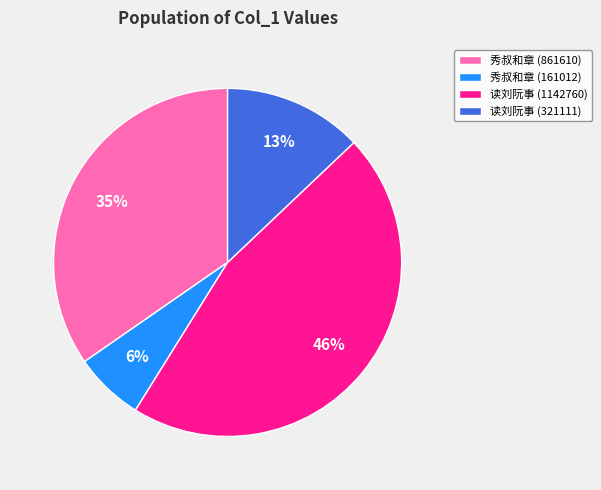

The 秀叔和章 (161012) slice represents 6% of the pie. True or false?

True